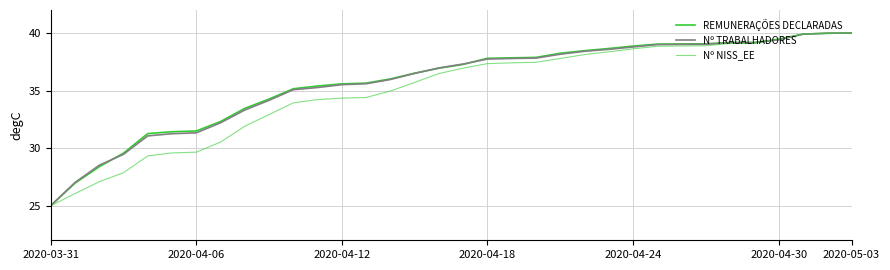

Does the chart display data point markers on the line(s)?

No